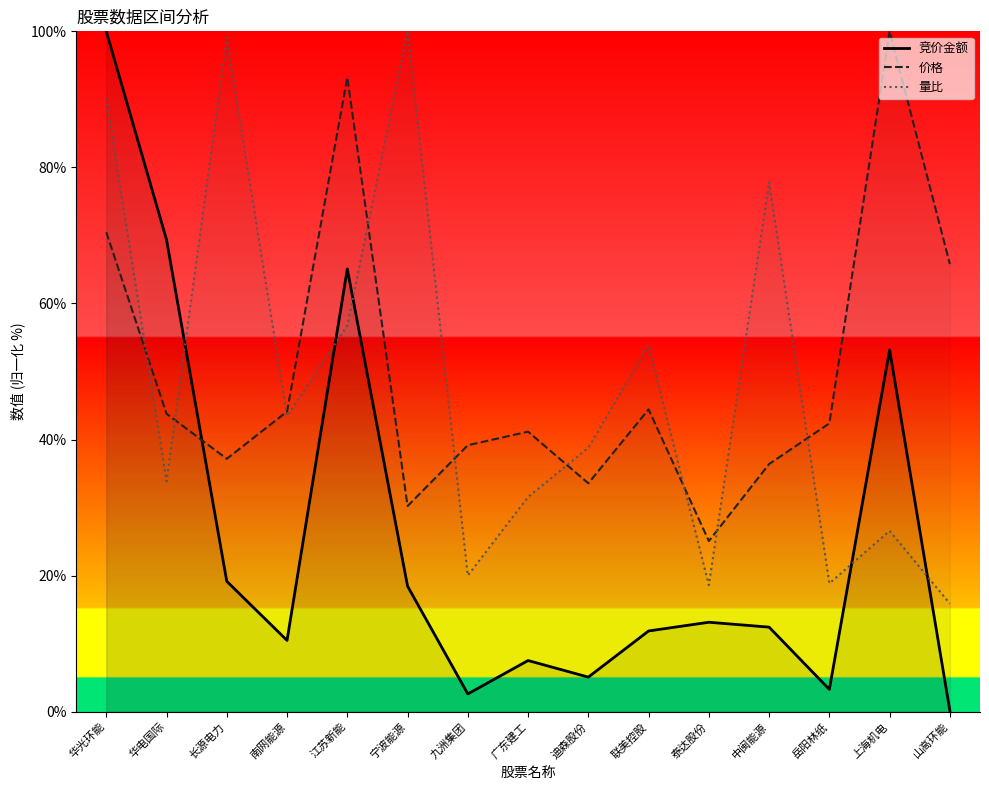

What is the label of the 4th point from the left?

南网能源